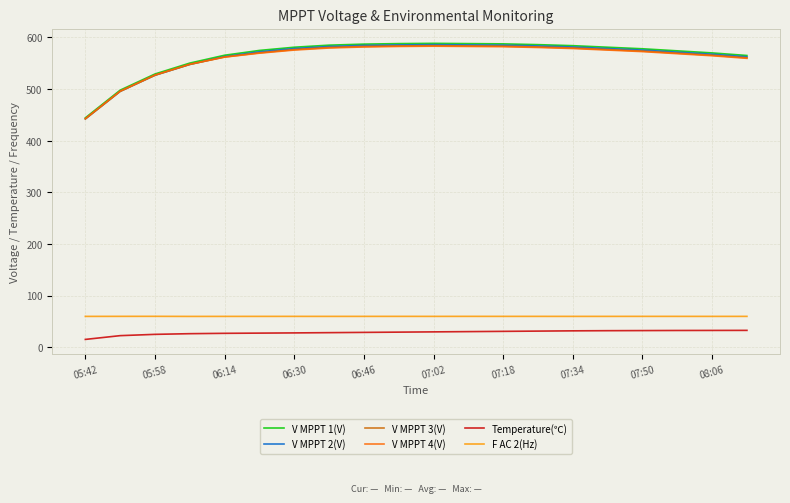

True or false: F AC 2(Hz) and V MPPT 3(V) cross at least once.

False